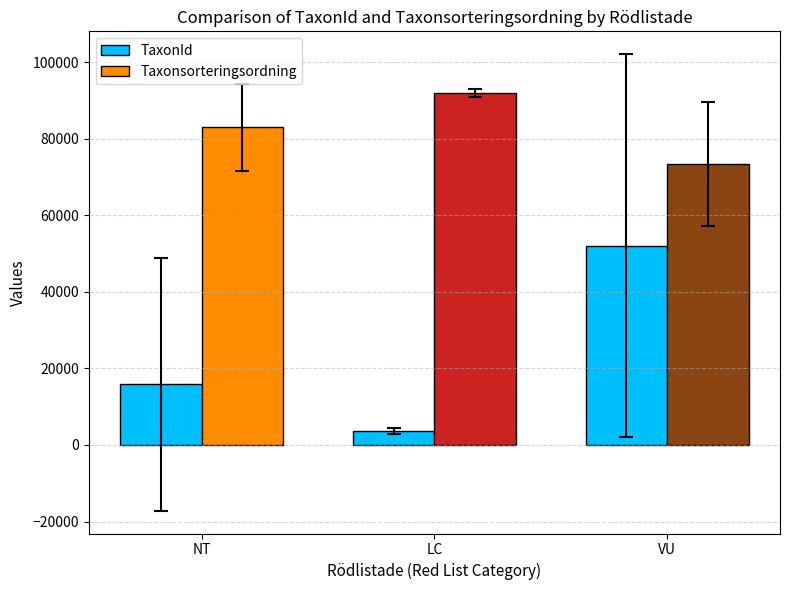

List the series in order of their overall mean, lowest first.

TaxonId, Taxonsorteringsordning